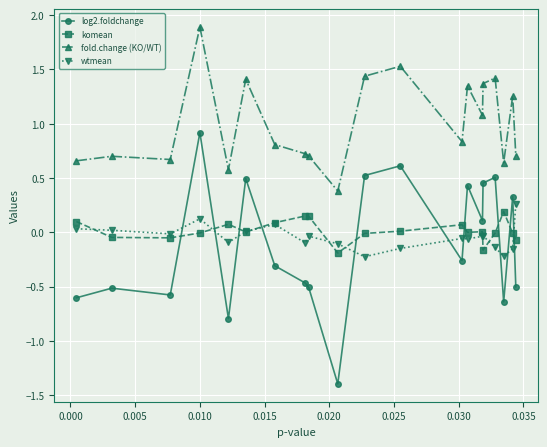

What are all the series names shown in the legend?

log2.foldchange, komean, fold.change (KO/WT), wtmean